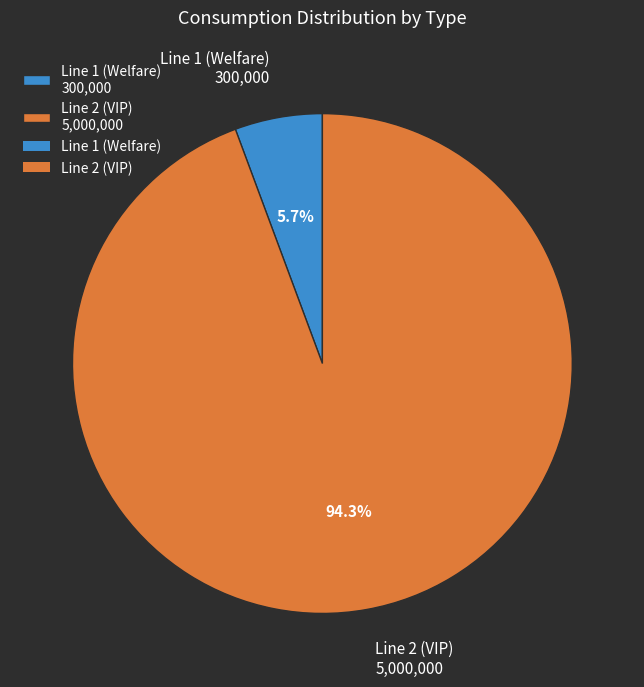

How many slices are in this pie chart?

2